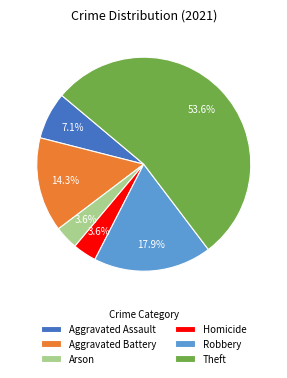

Which category has the biggest portion of the pie?

Theft